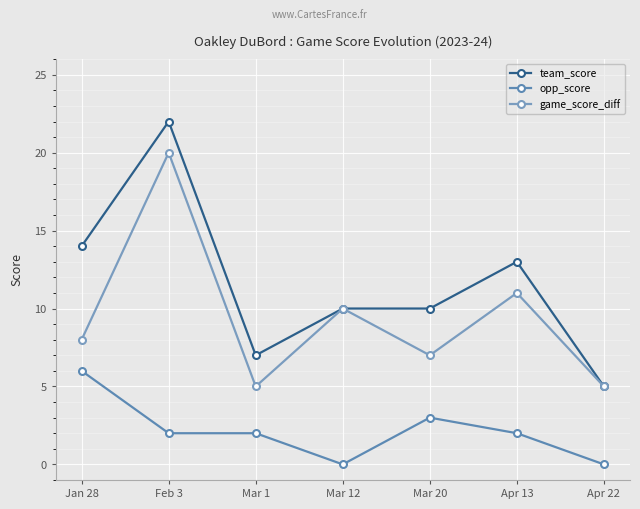

True or false: game_score_diff and opp_score intersect in this chart.

False